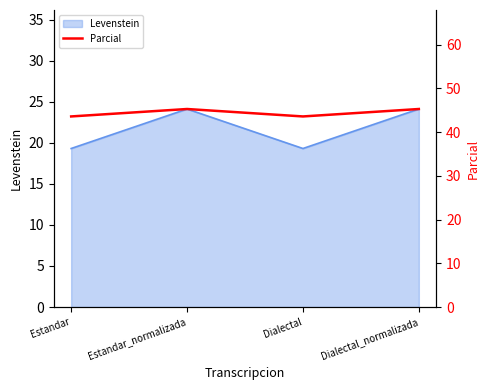

Where does the data first go above 45?

Estandar_normalizada